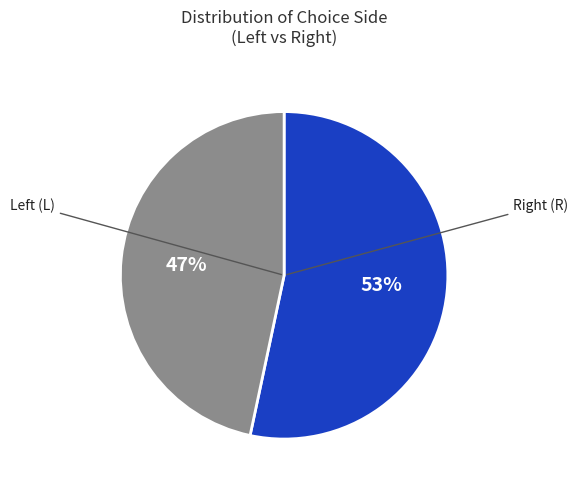

Is there a majority slice in this chart?

Yes